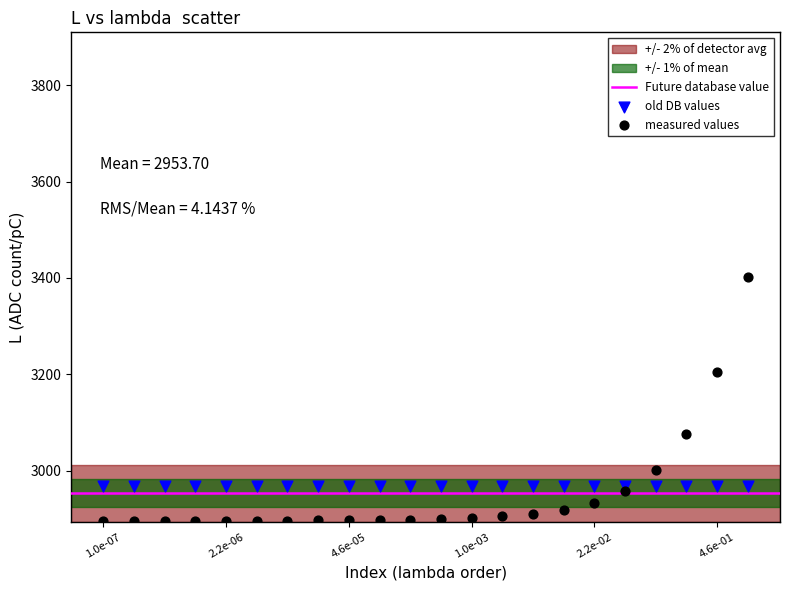

Which series contains the highest Y value?

measured values